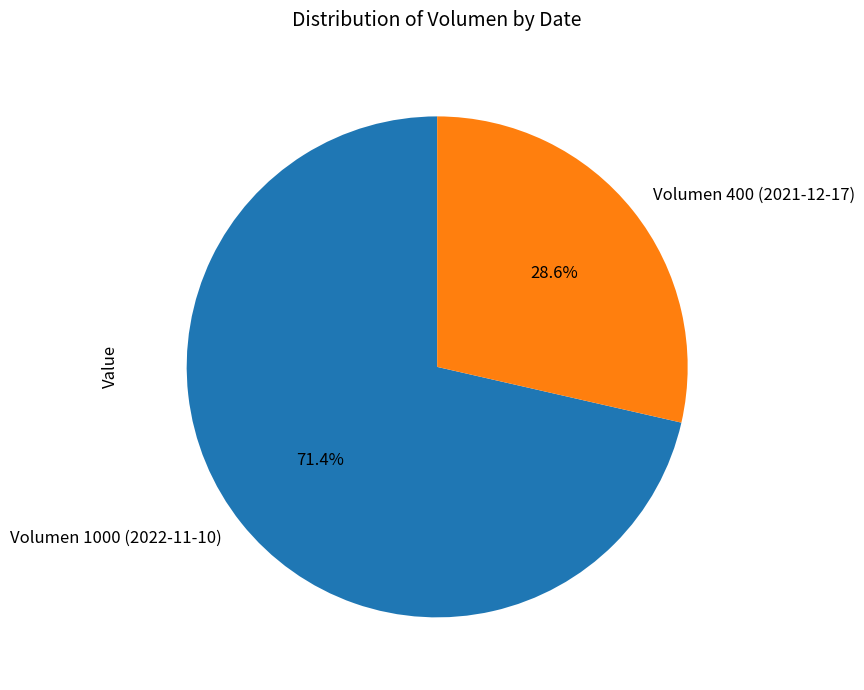

Rank the categories by value from lowest to highest.

Volumen 400 (2021-12-17), Volumen 1000 (2022-11-10)